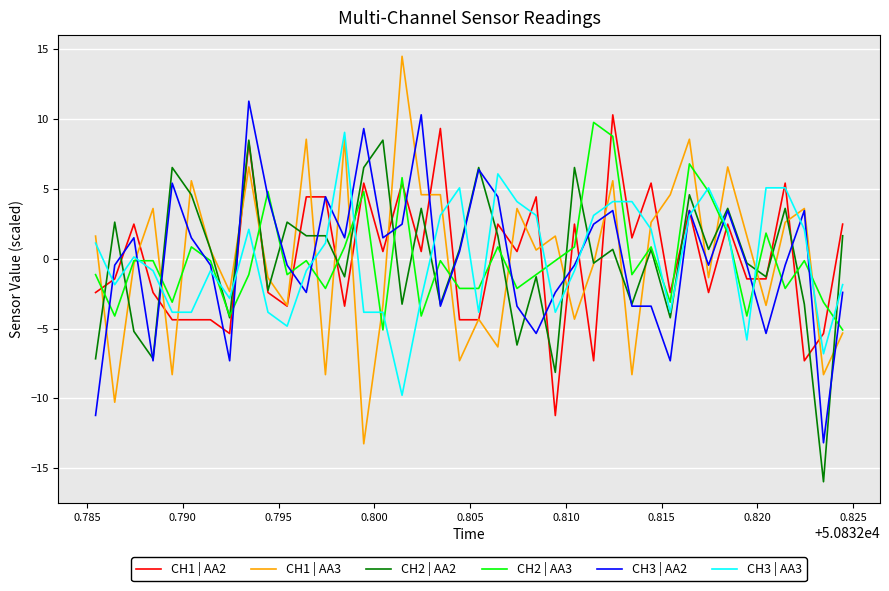

True or false: CH3 | AA3 and CH1 | AA3 cross at least once.

True